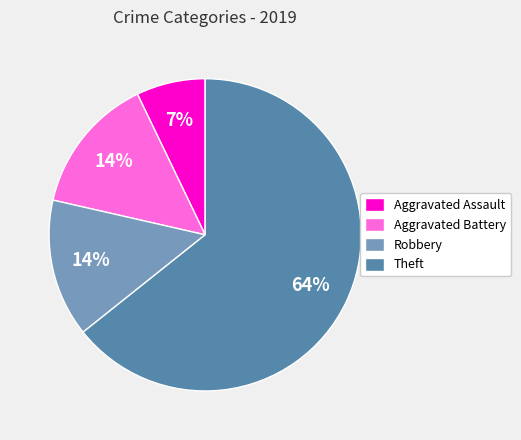

How many segments does this pie chart have?

4